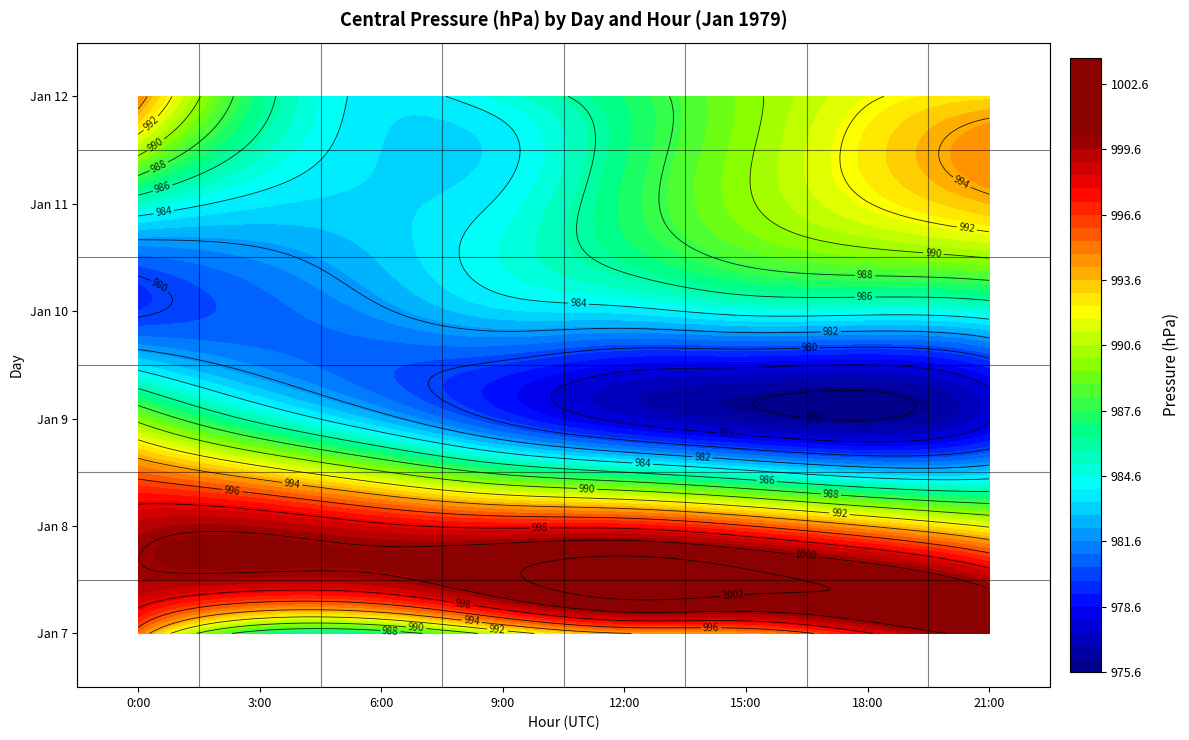

At which category is the sum across all series the highest?

21